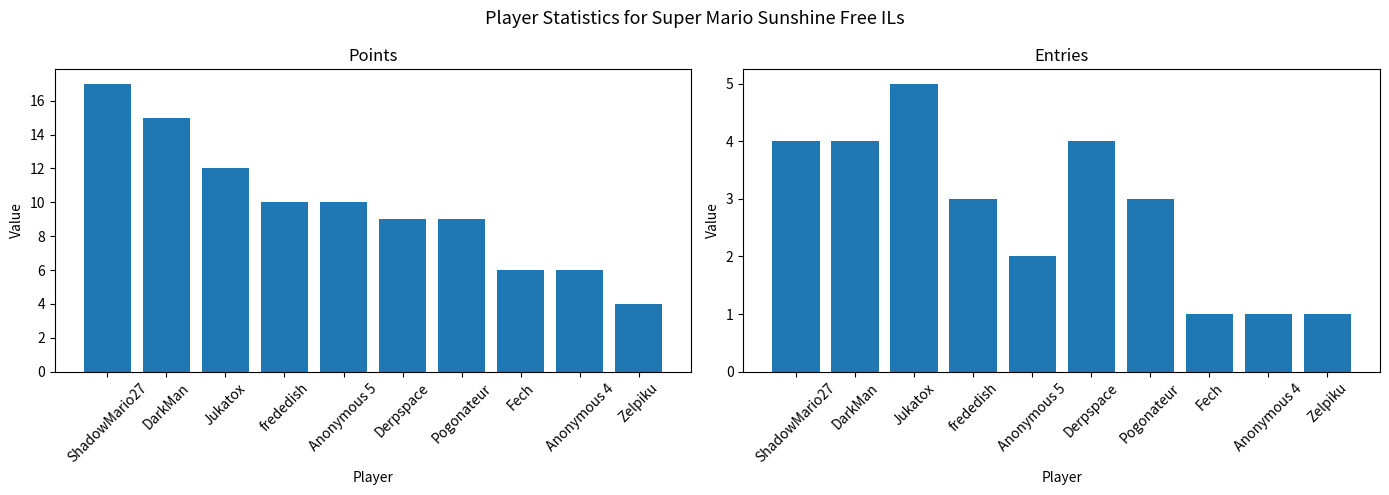

True or false: Entries has a value of 2 at ShadowMario27.

False